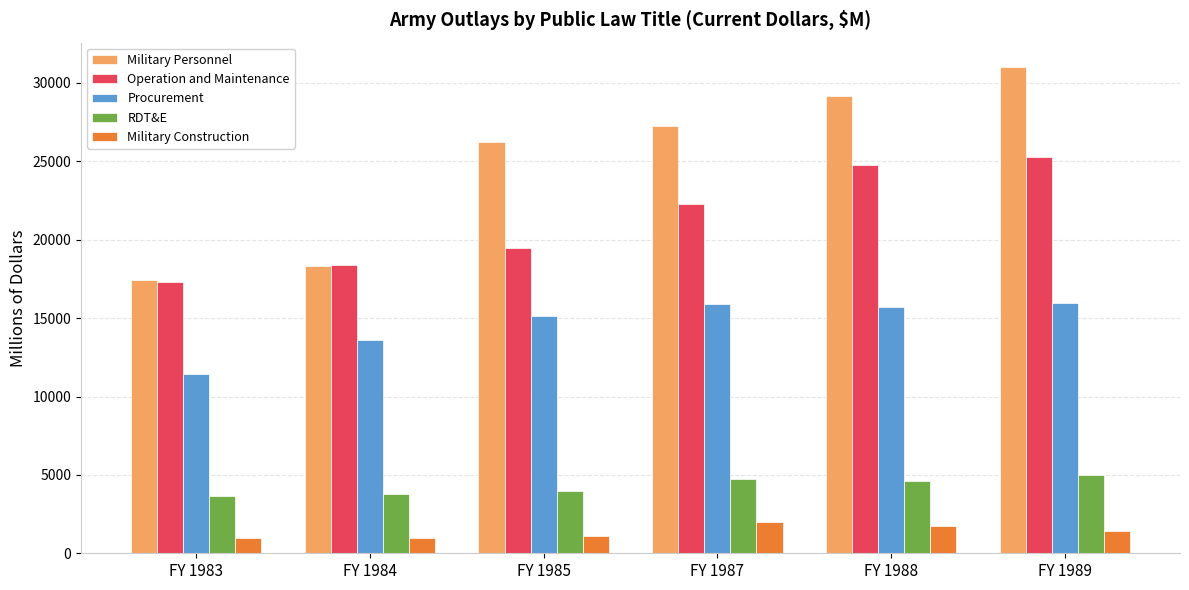

Between FY 1987 and FY 1988, which series saw the biggest shift?

Operation and Maintenance